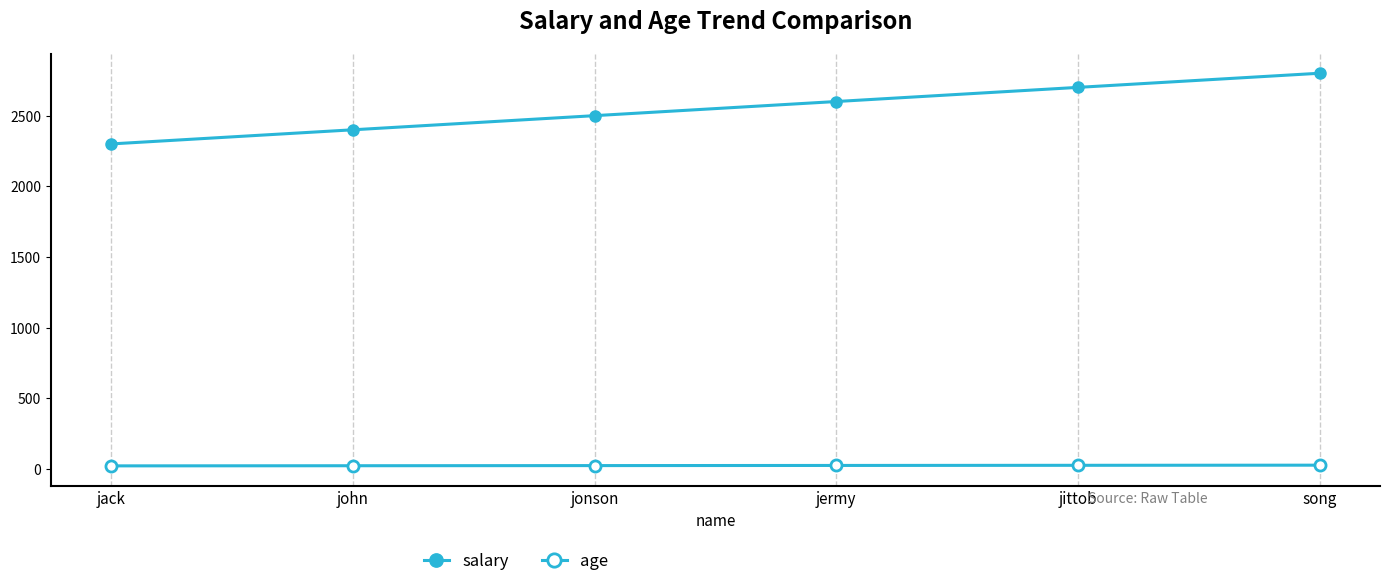

Rank the series by their average value, from highest to lowest.

salary, age